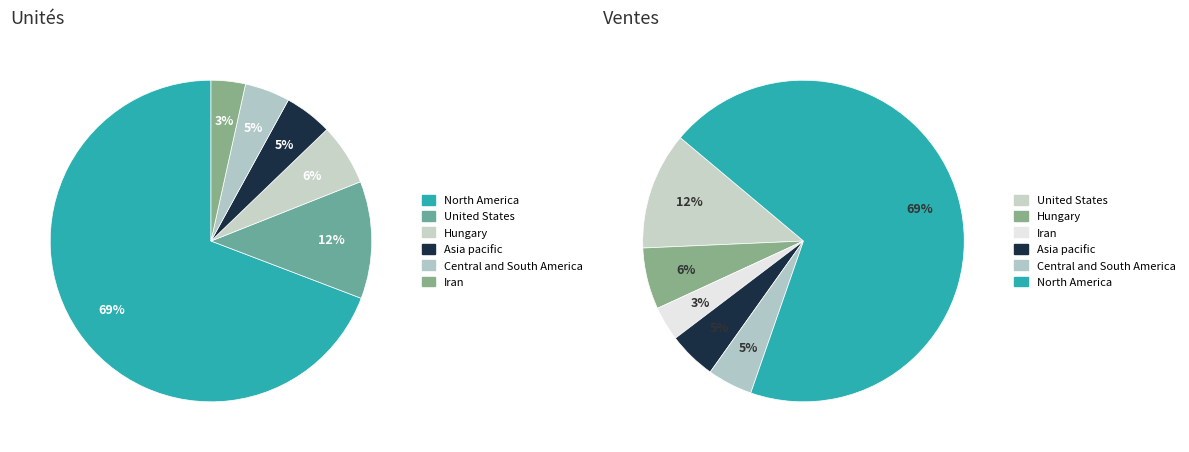

To the nearest percent, what is the combined percentage of United States and Iran?

15%